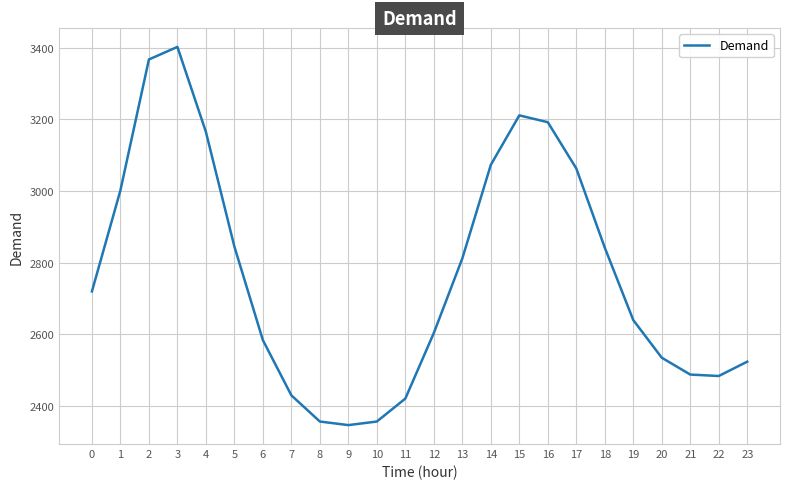

What is the difference between the values at 23 and 21?

36